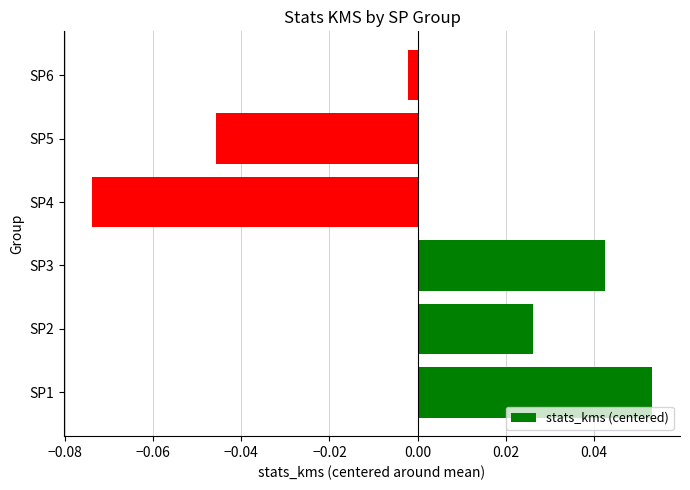

At which label is the value closest to 0?

SP6